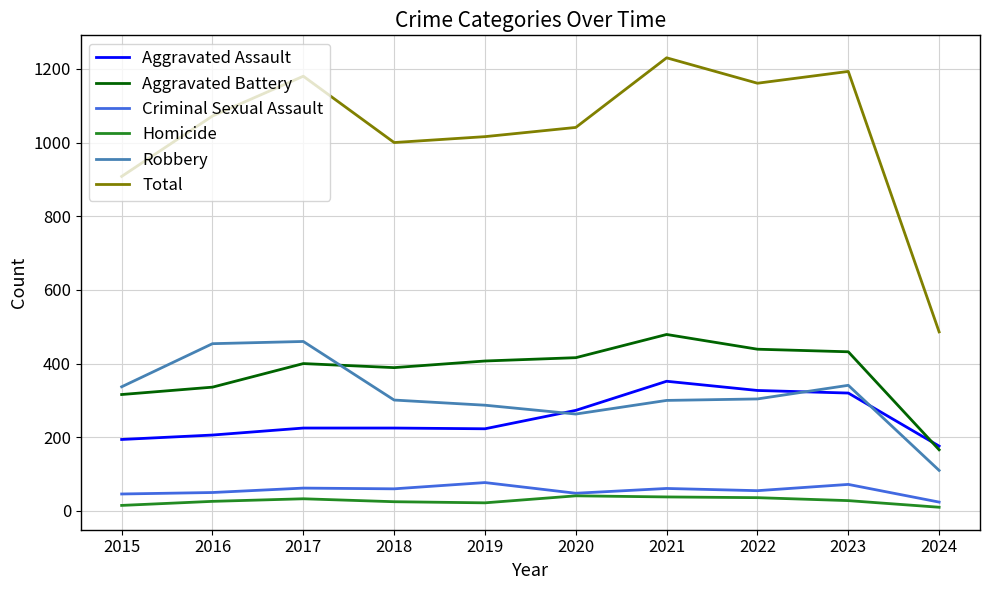

Which series has the widest spread of values?

Total